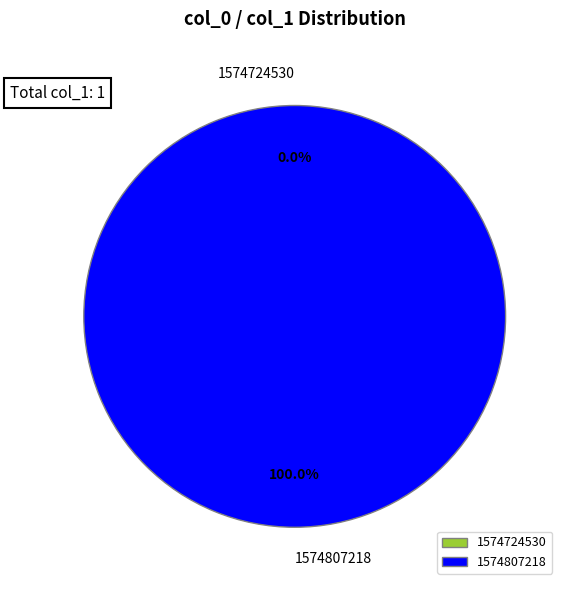

What is the change in value from 1574724530 to 1574807218?

+1